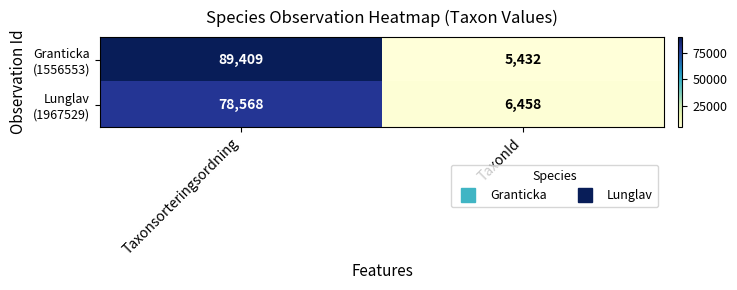

What is the minimum value shown in the chart?

5432